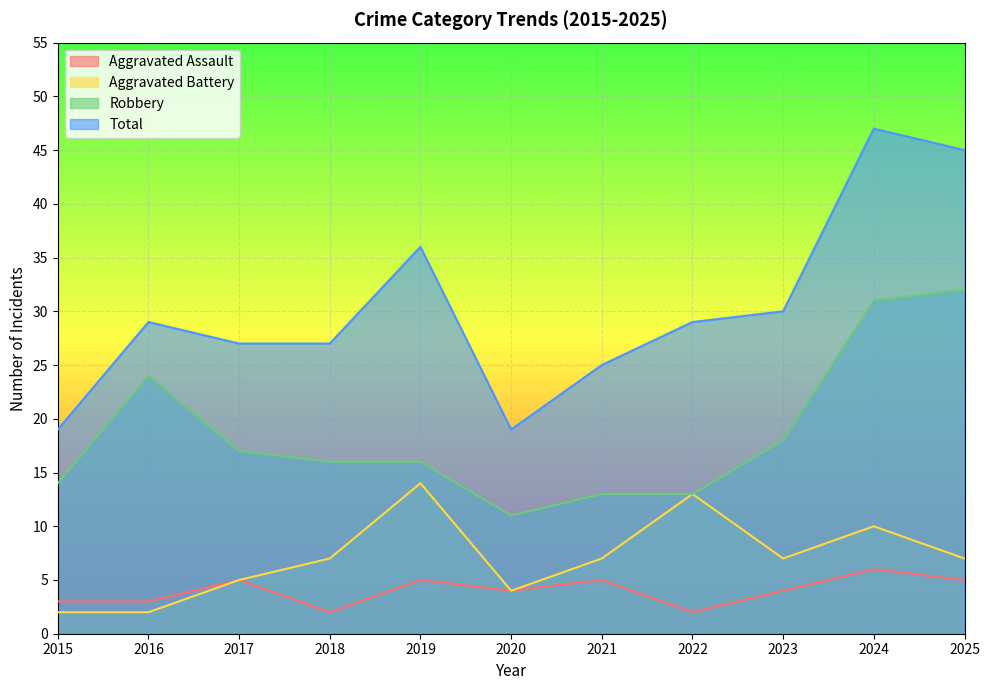

What are all the series names shown in the legend?

Aggravated Assault, Aggravated Battery, Robbery, Total